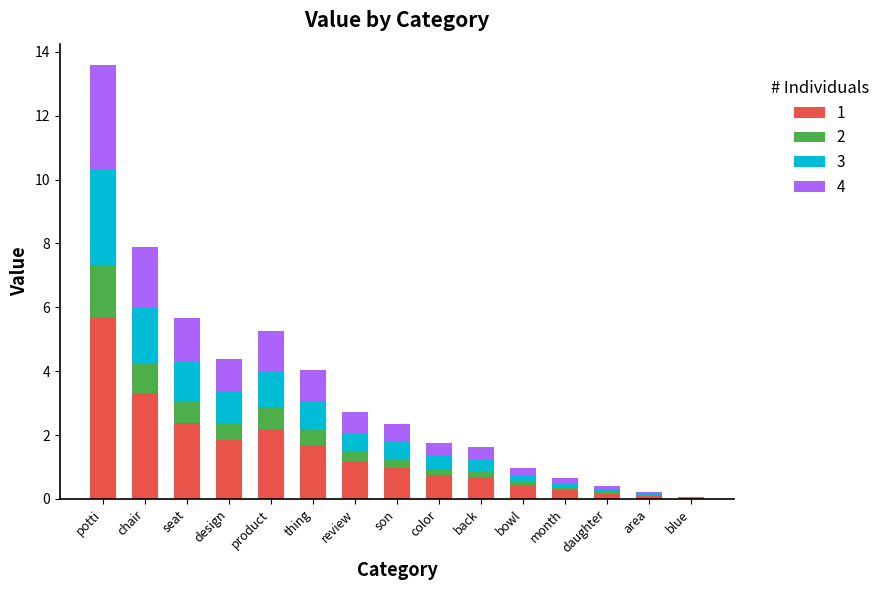

What is the total value across all series at seat?

5.7